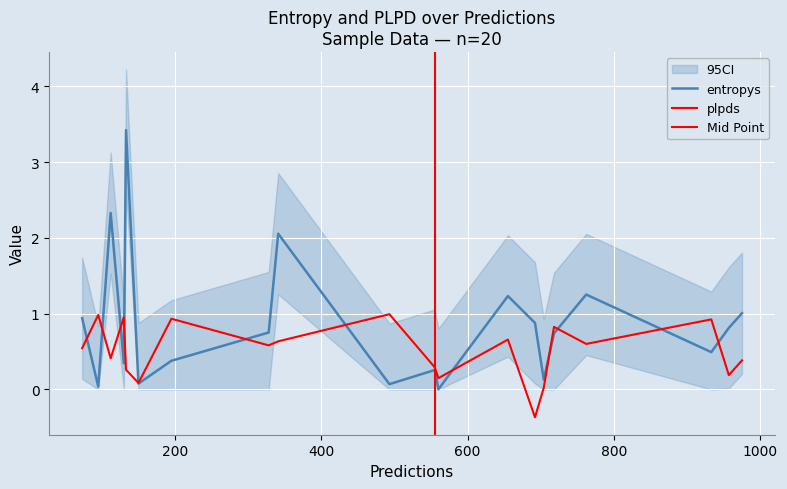

The entropys series shows 0.2 at 17. True or false?

False